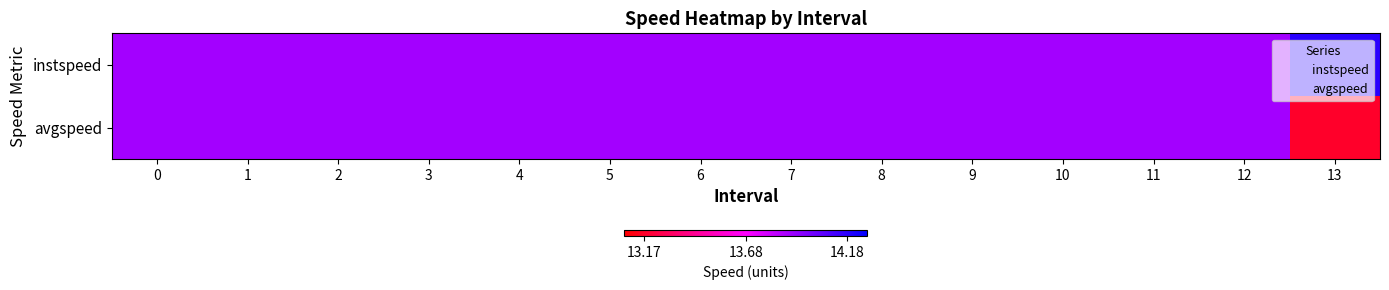

How many categories are shown in the chart?

14